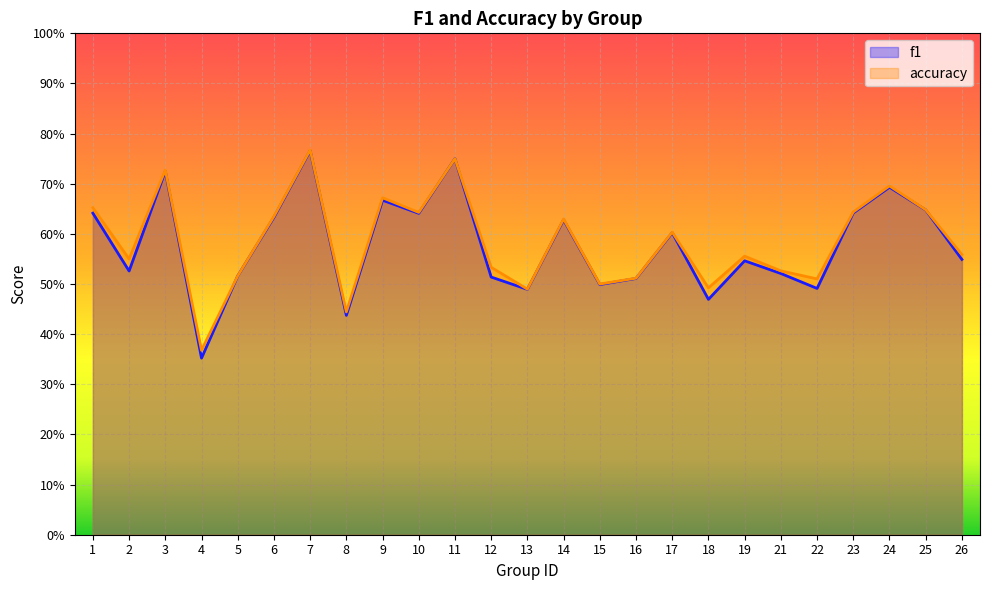

At which category does f1 reach its first local peak?

3